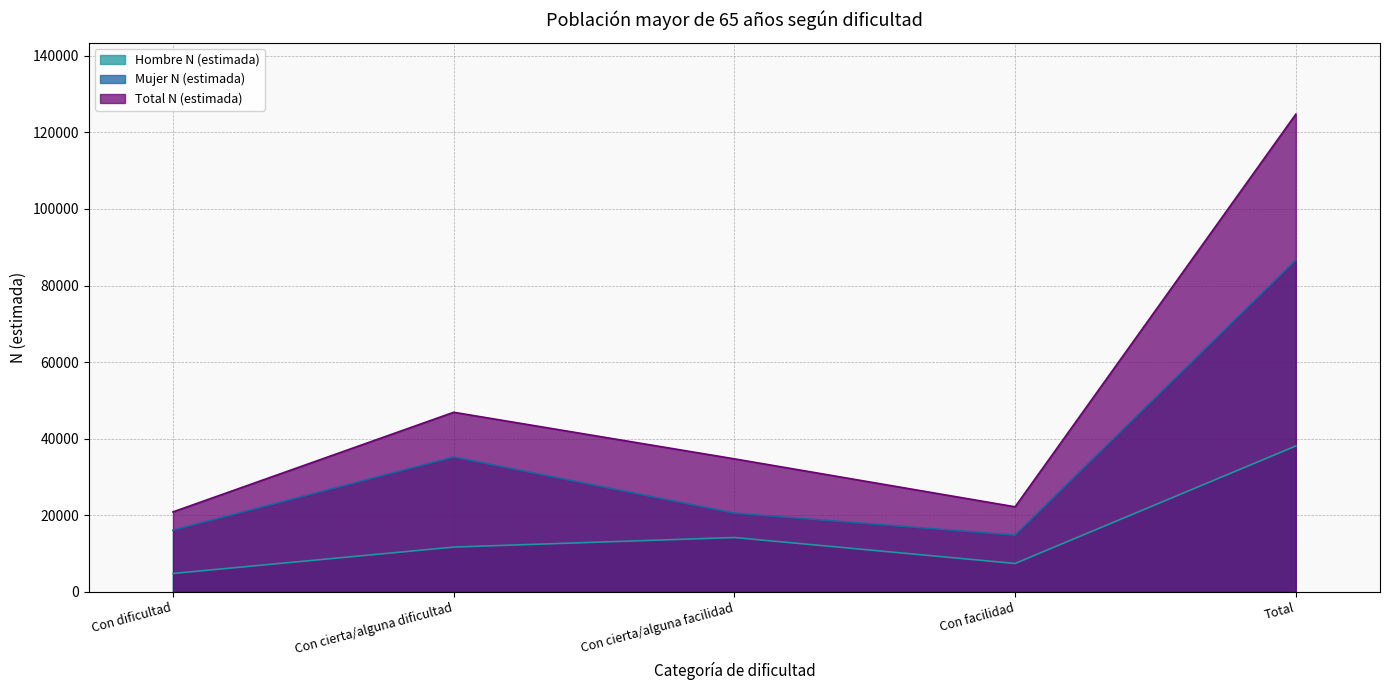

Where does the Total N (estimada) series first go above 34737?

Con cierta/alguna dificultad